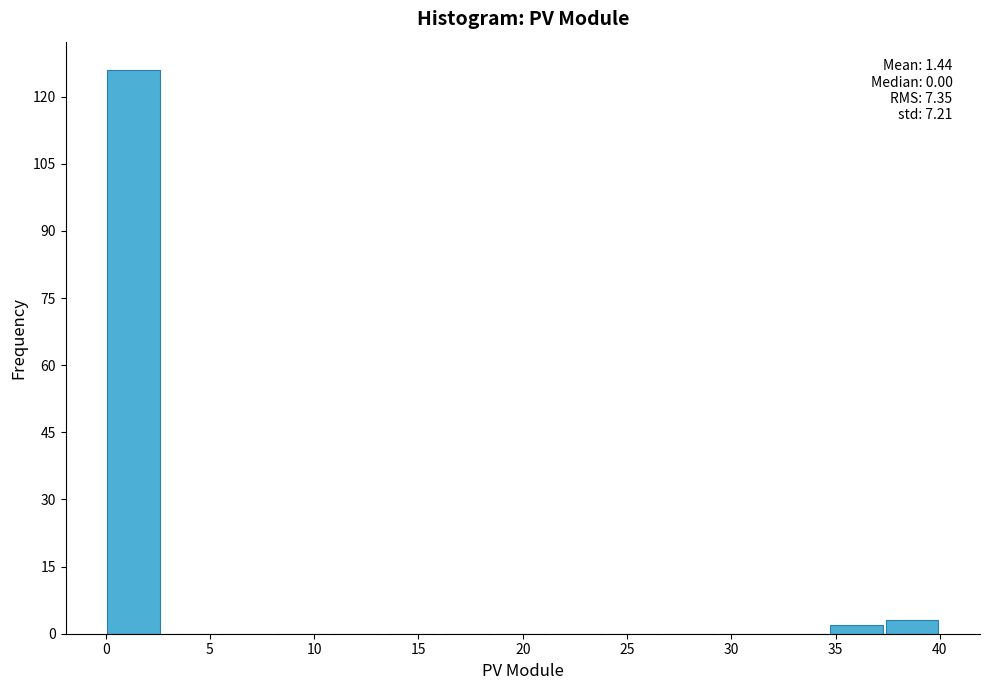

Which range on the x-axis has the tallest bar?

0.0 to 2.5